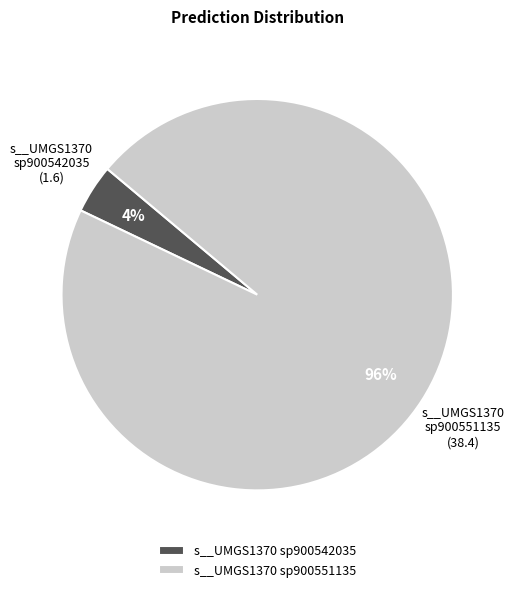

Combined, do s__UMGS1370 sp900551135 and s__UMGS1370 sp900542035 account for over 50%?

Yes